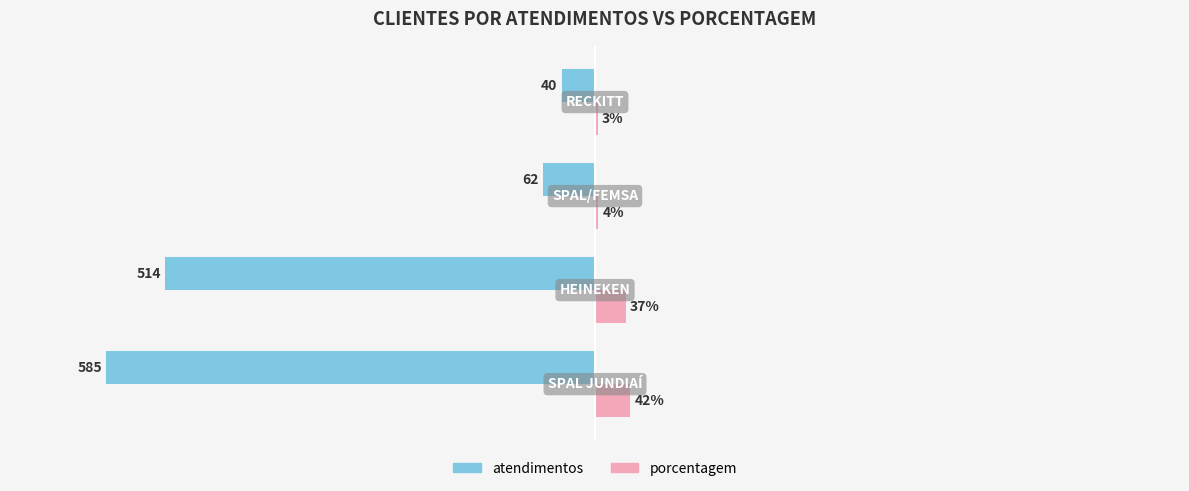

Which series has the largest total across all categories?

porcentagem